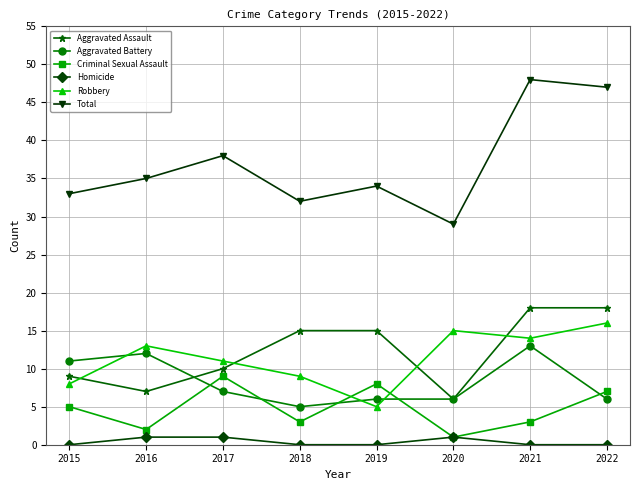

Reading left to right, list all the values displayed in this chart.

Aggravated Assault: 9	7	10	15	15	6	18	18
Aggravated Battery: 11	12	7	5	6	6	13	6
Criminal Sexual Assault: 5	2	9	3	8	1	3	7
Homicide: 0	1	1	0	0	1	0	0
Robbery: 8	13	11	9	5	15	14	16
Total: 33	35	38	32	34	29	48	47